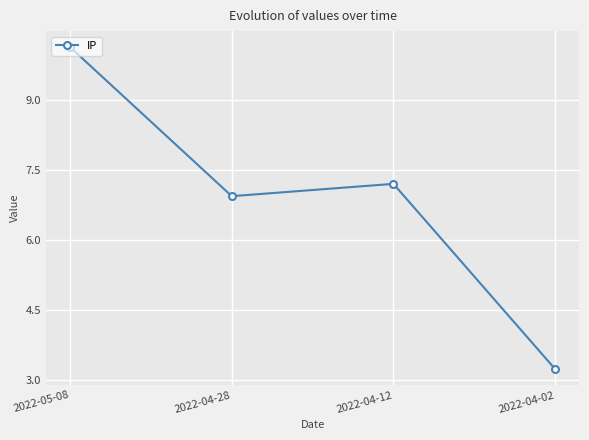

How many interior local peaks (higher than both neighbors) does the data have?

1